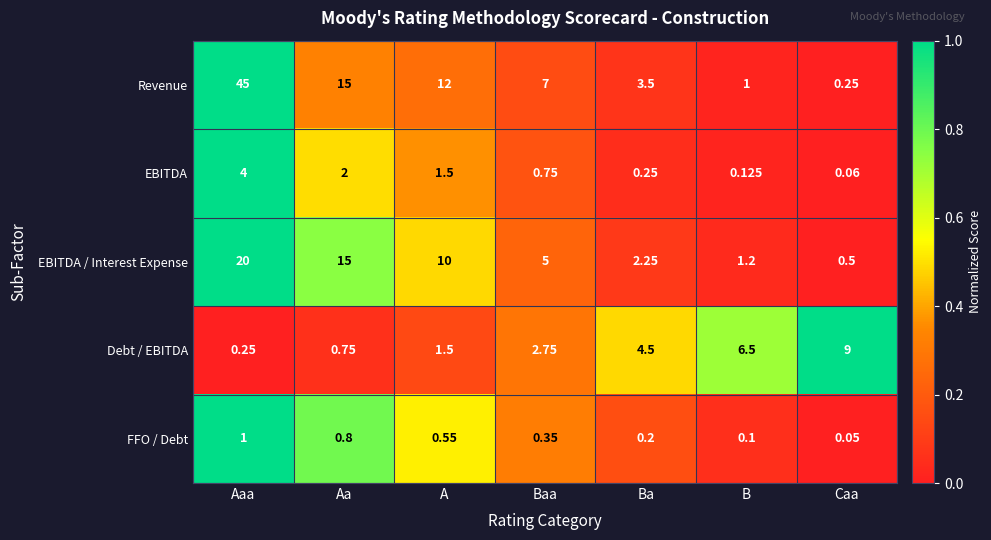

Which category has the highest value in the FFO / Debt series?

Aaa